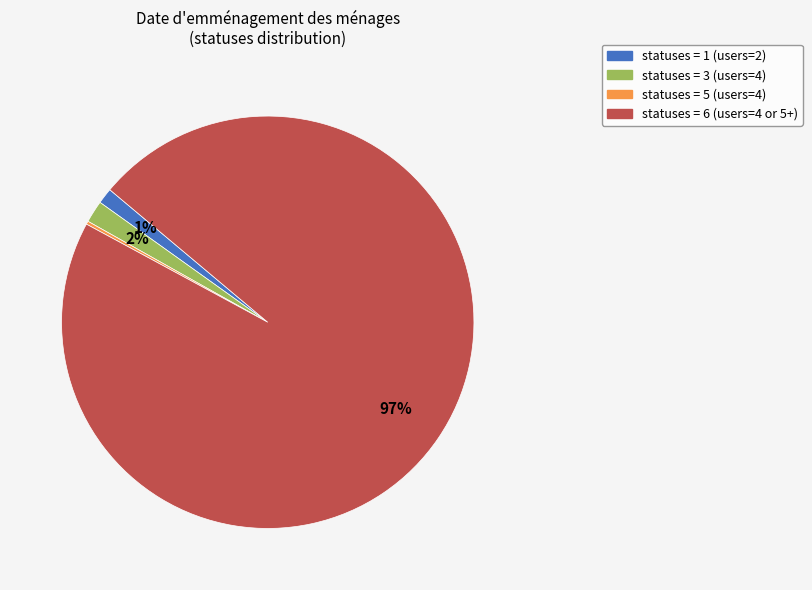

To the nearest percent, what is the average slice percentage?

25%